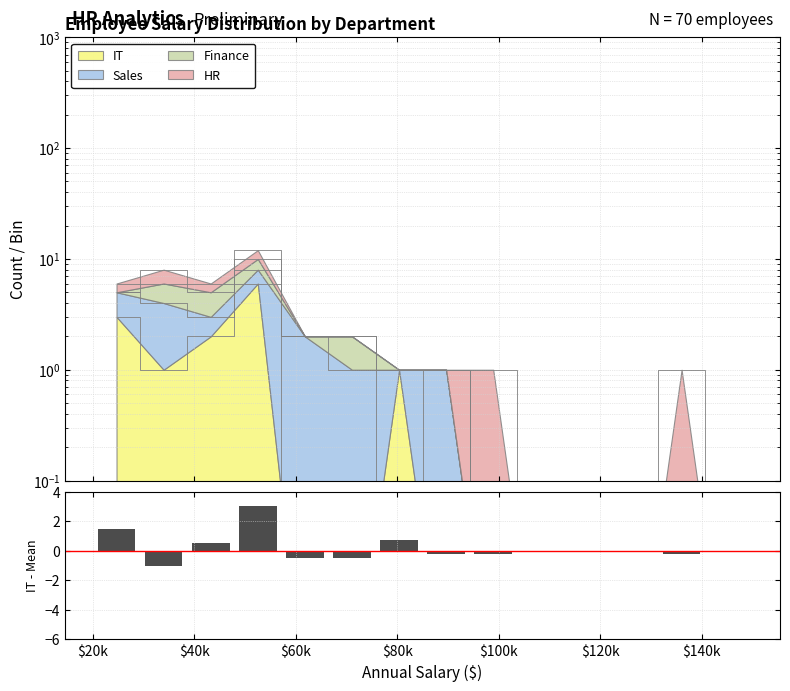

How many data points are less than 0?

6